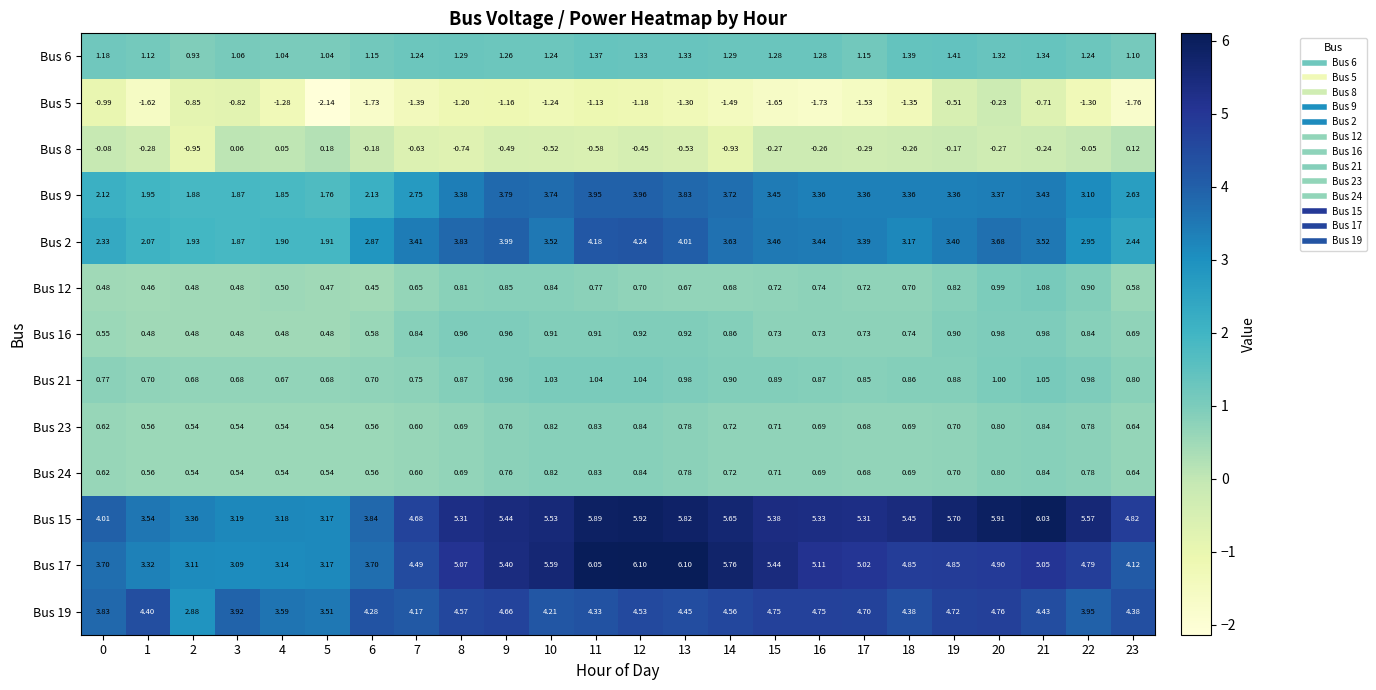

Is the value of Bus 2 at 15 greater than the value of Bus 15 at 6?

No